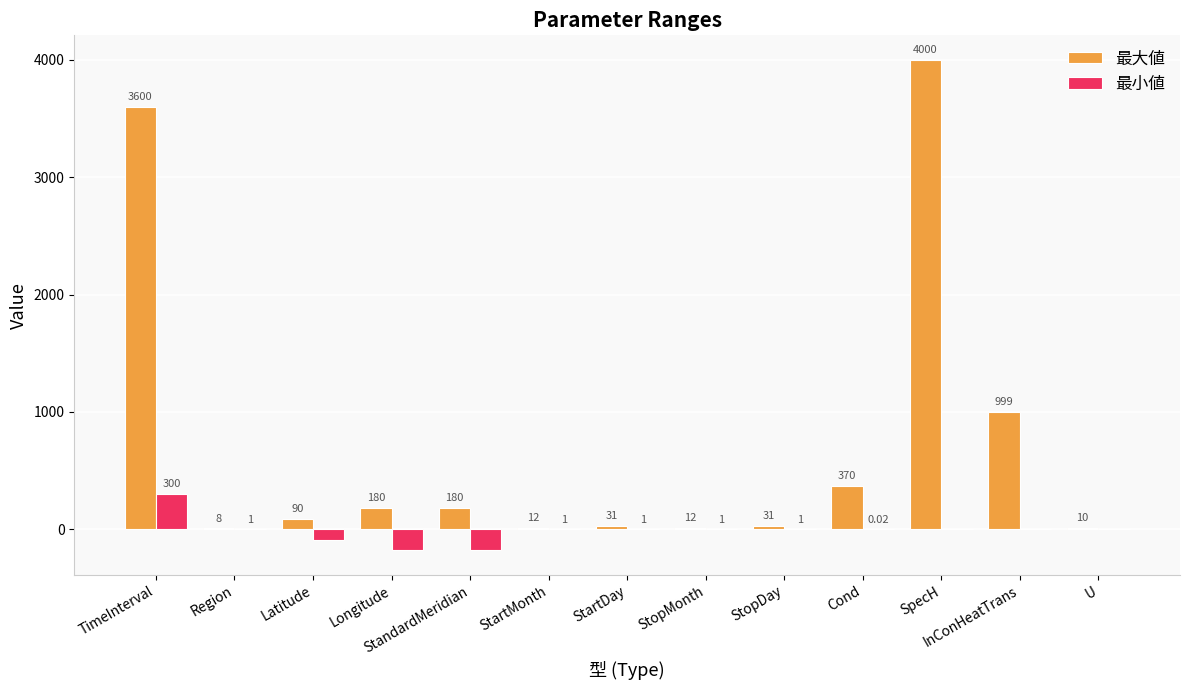

Which series has the widest spread of values?

最大値